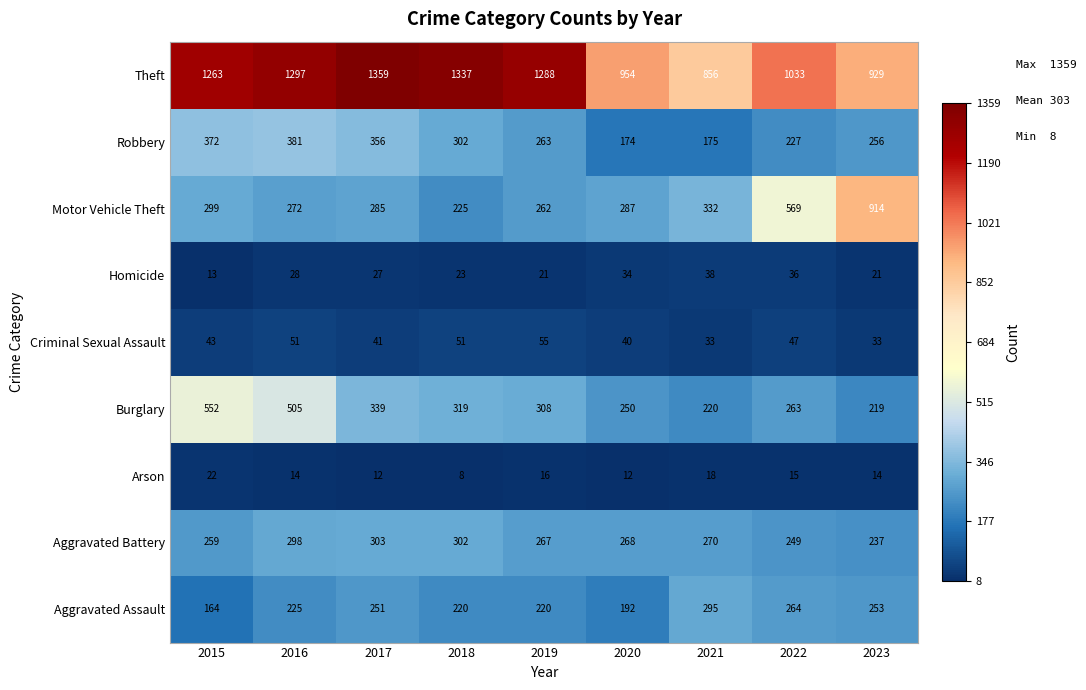

How many categories are shown in the chart?

9